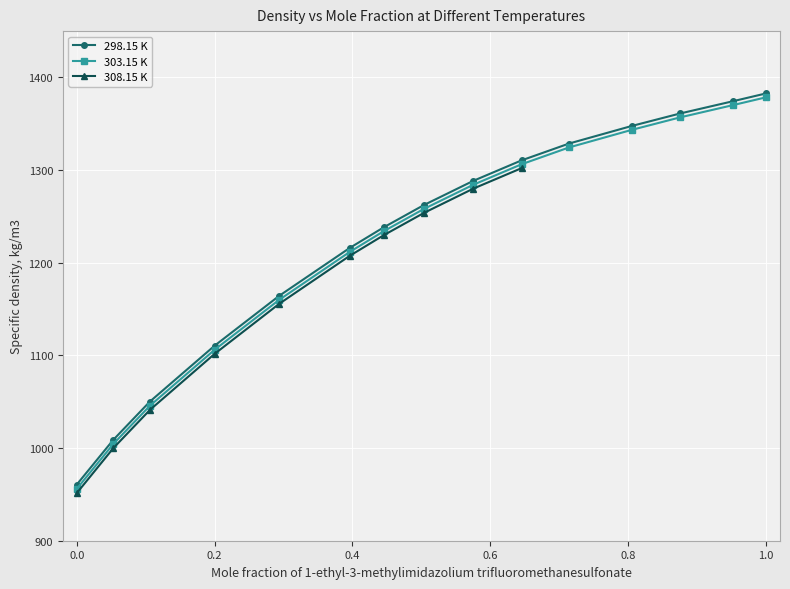

List the labels in order of 298.15 K value, smallest first.

0.0, 0.0531, 0.1062, 0.1999, 0.2935, 0.3958, 0.4452, 0.5036, 0.5752, 0.6452, 0.7142, 0.8049, 0.8751, 0.9522, 1.0